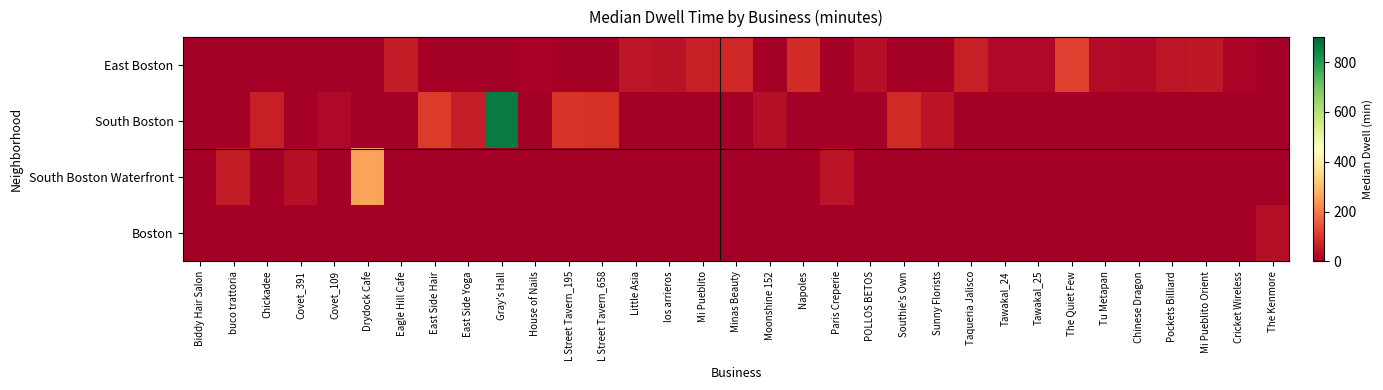

At which category is the sum across all series the highest?

Gray's Hall